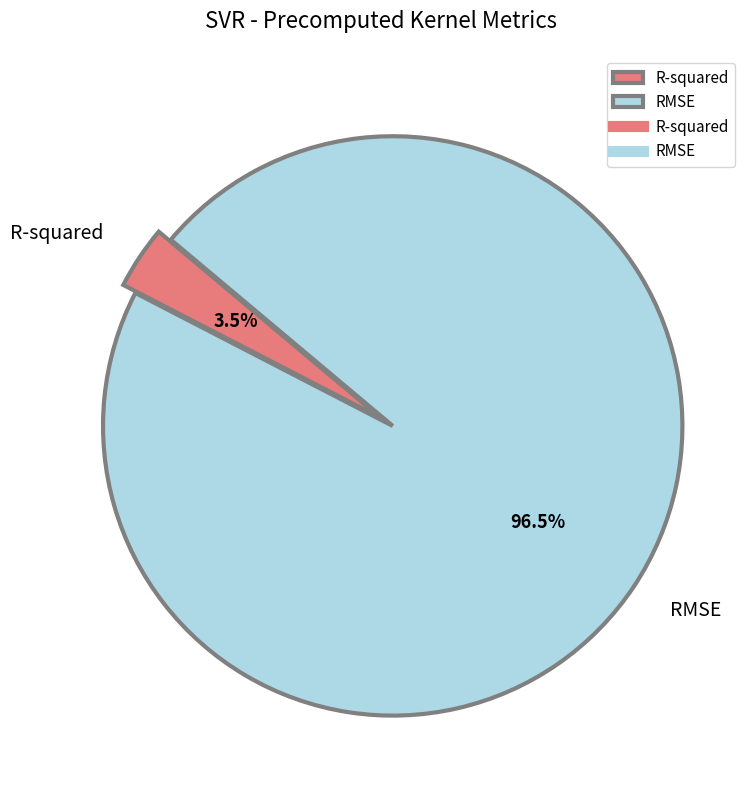

Count the number of slices in the pie.

2